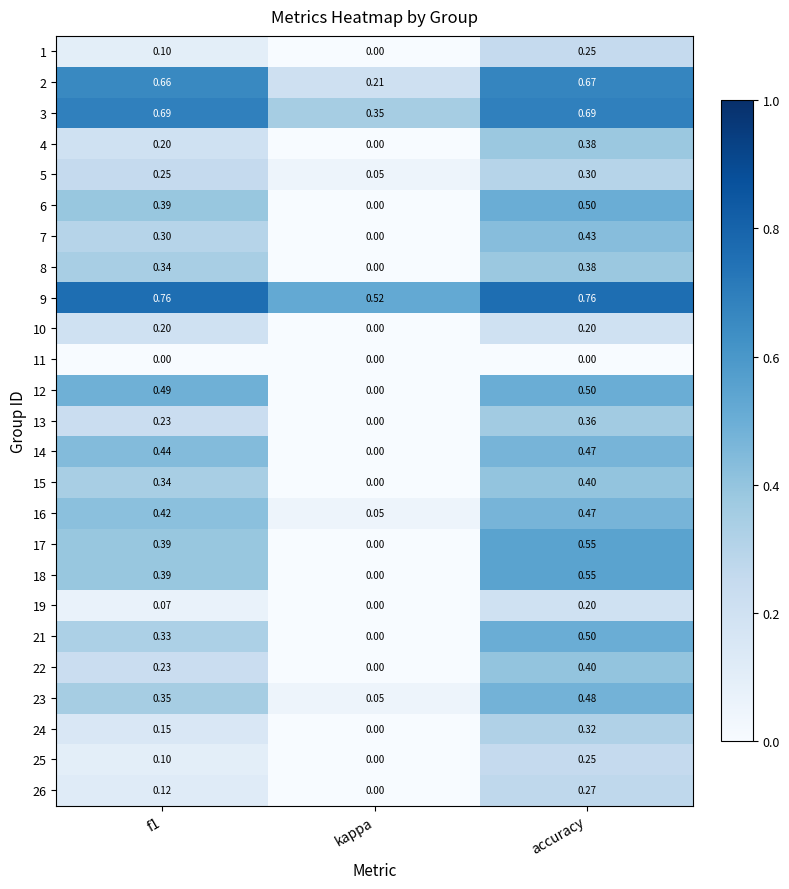

At which category is the sum across all series the highest?

accuracy